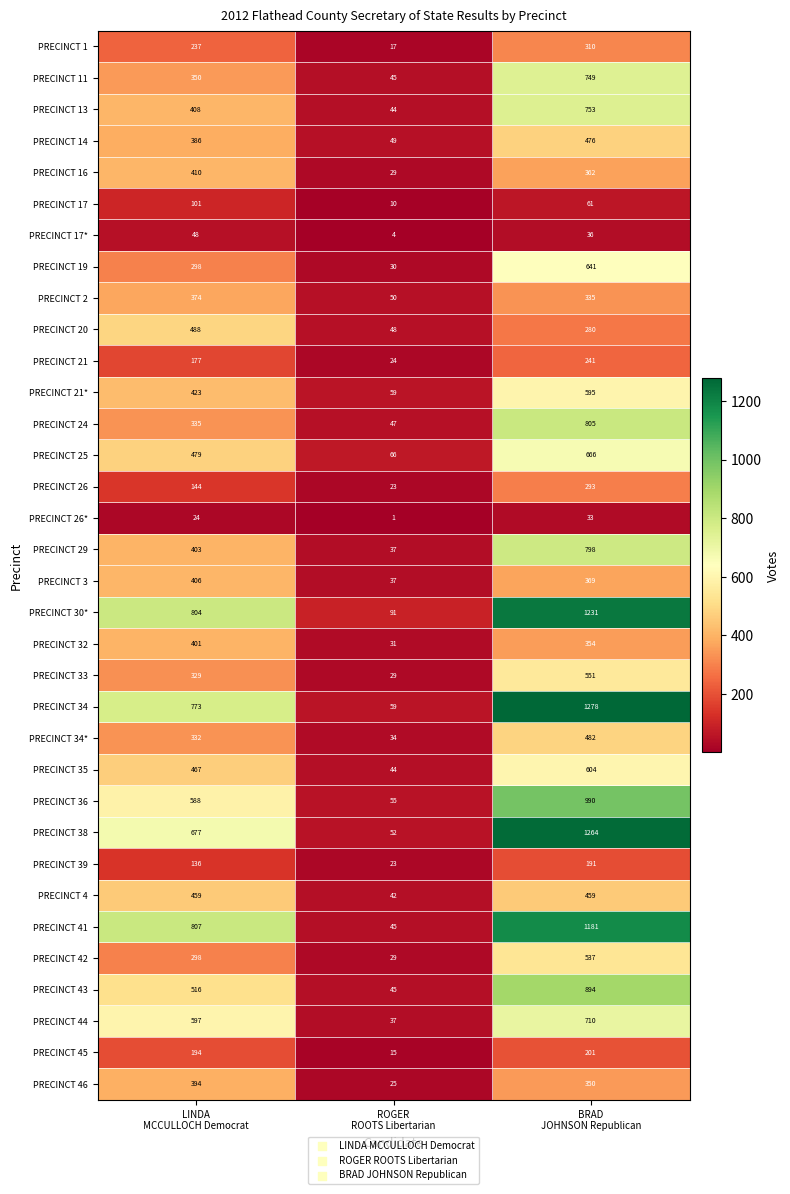

What is the difference between the maximum and minimum values in the PRECINCT 29 series?

761